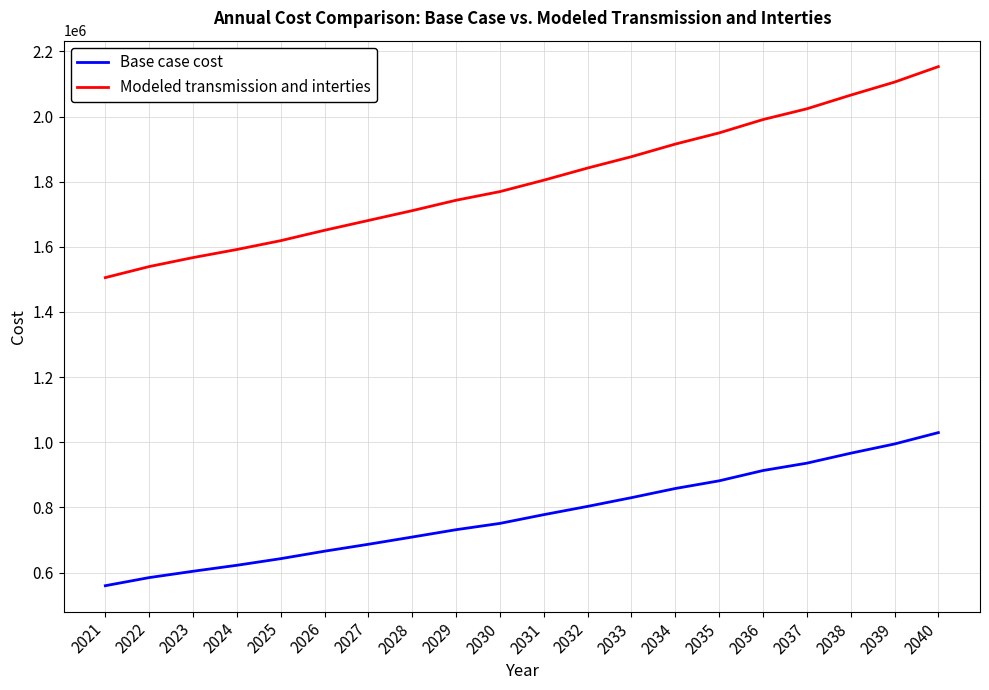

What is the difference between the Base case cost values at 2035 and 2023?

277678.5